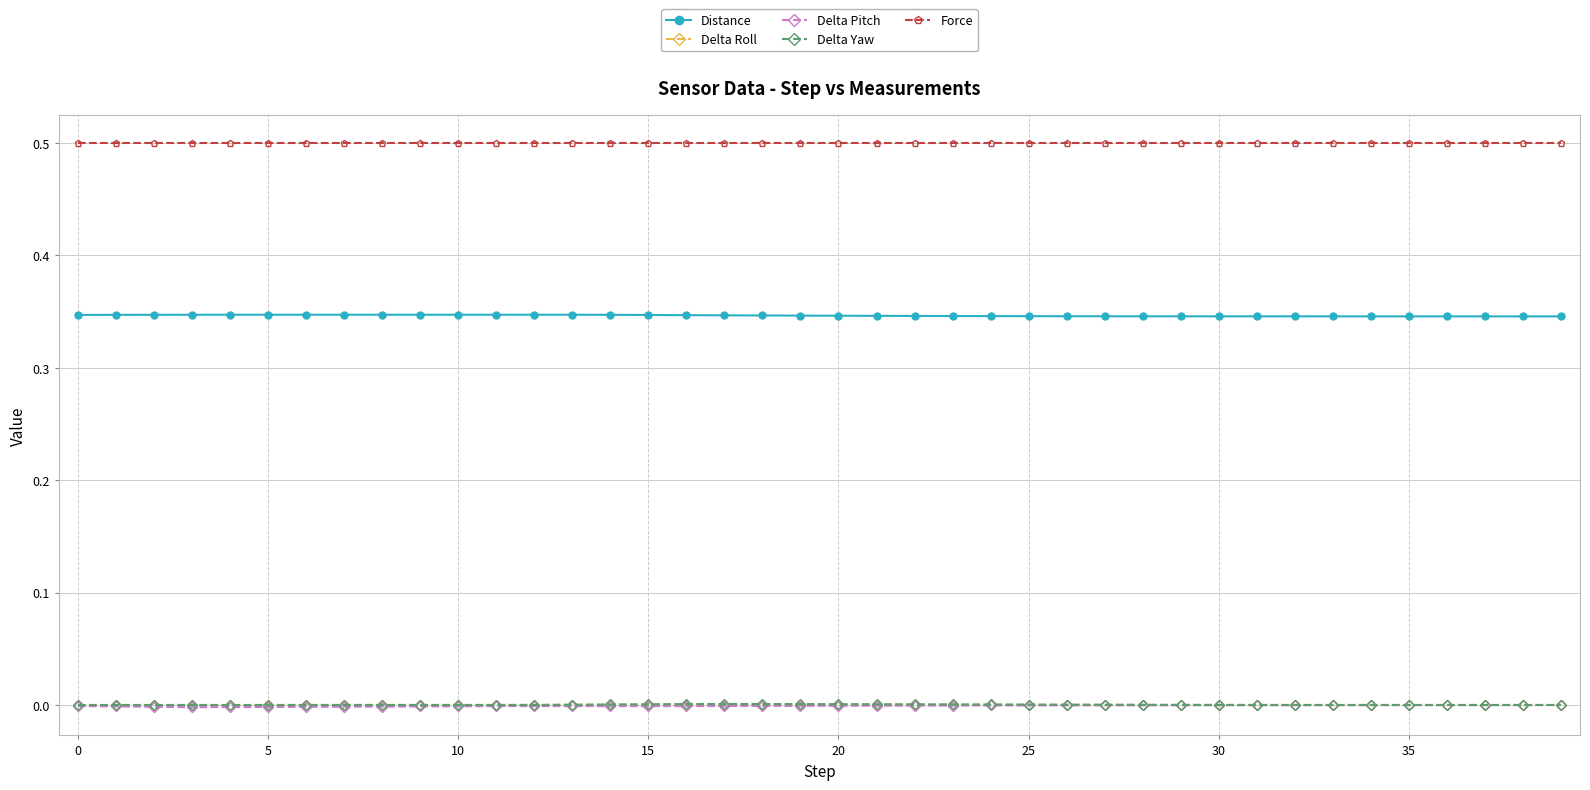

True or false: Delta Roll has more than 1 interior local peaks.

True